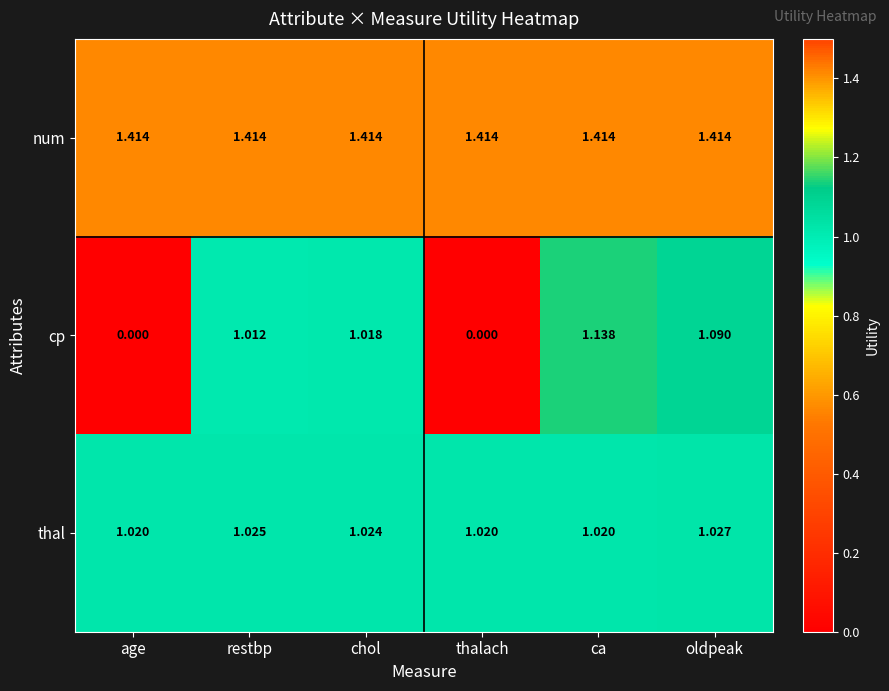

At which label does thal reach its peak?

oldpeak